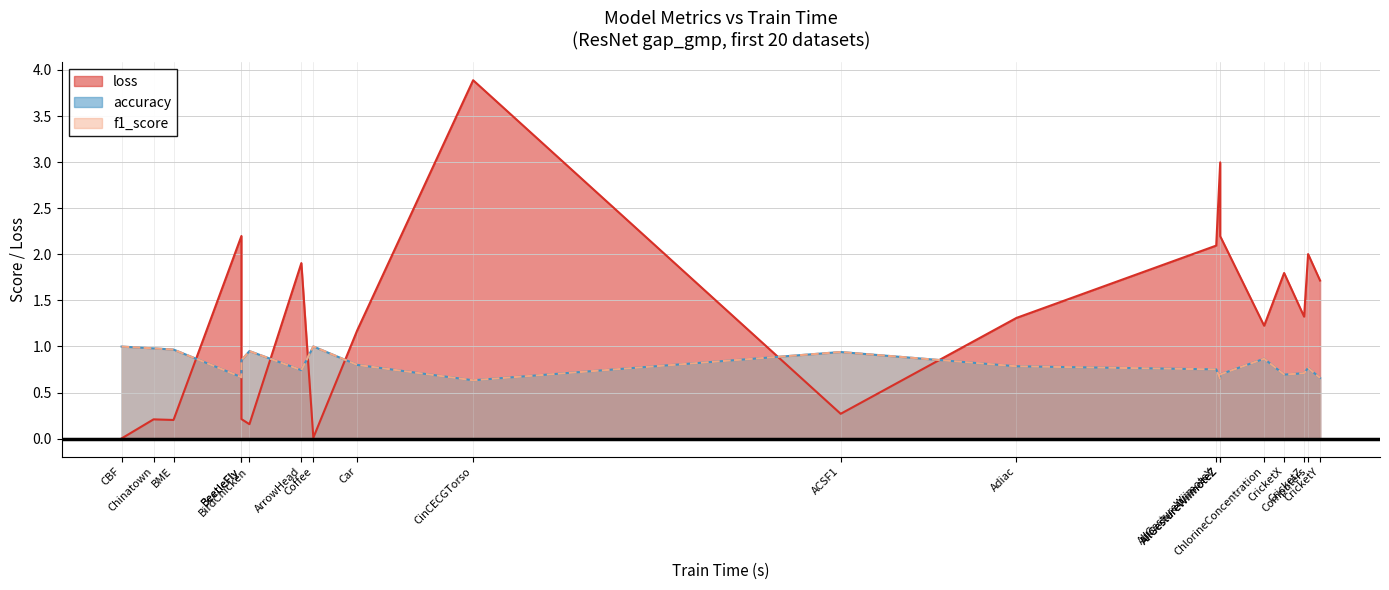

At which label is accuracy closest to 0?

CinCECGTorso